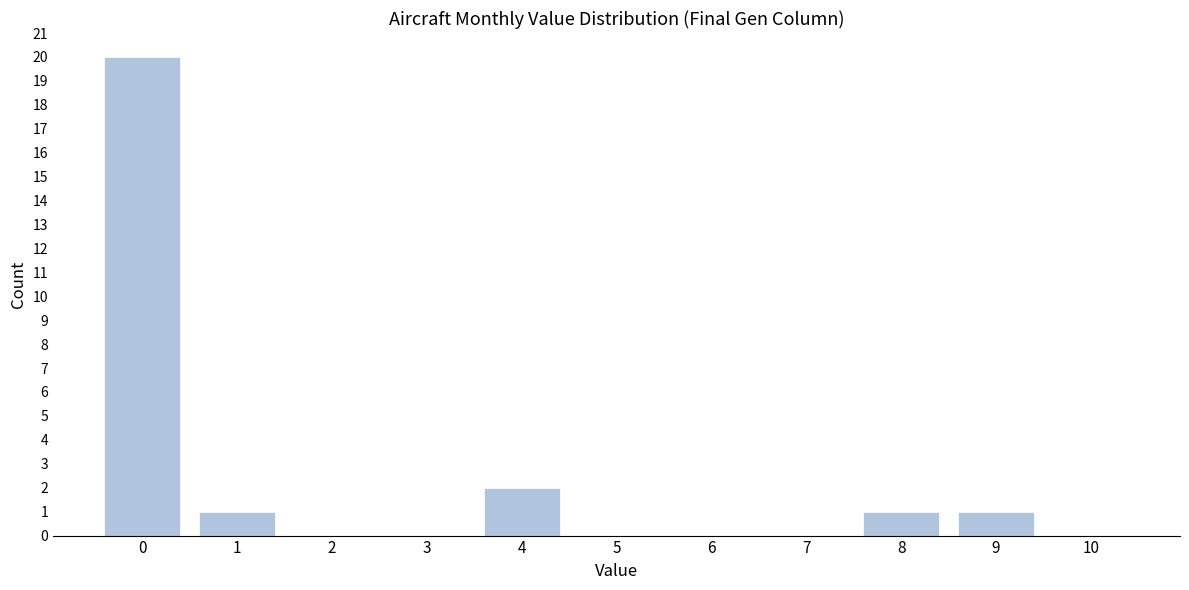

How tall is the bar that spans -0.5 to 0.5 on the x-axis? The values are not printed on the chart, so give them approximately, as read against the axis.

20